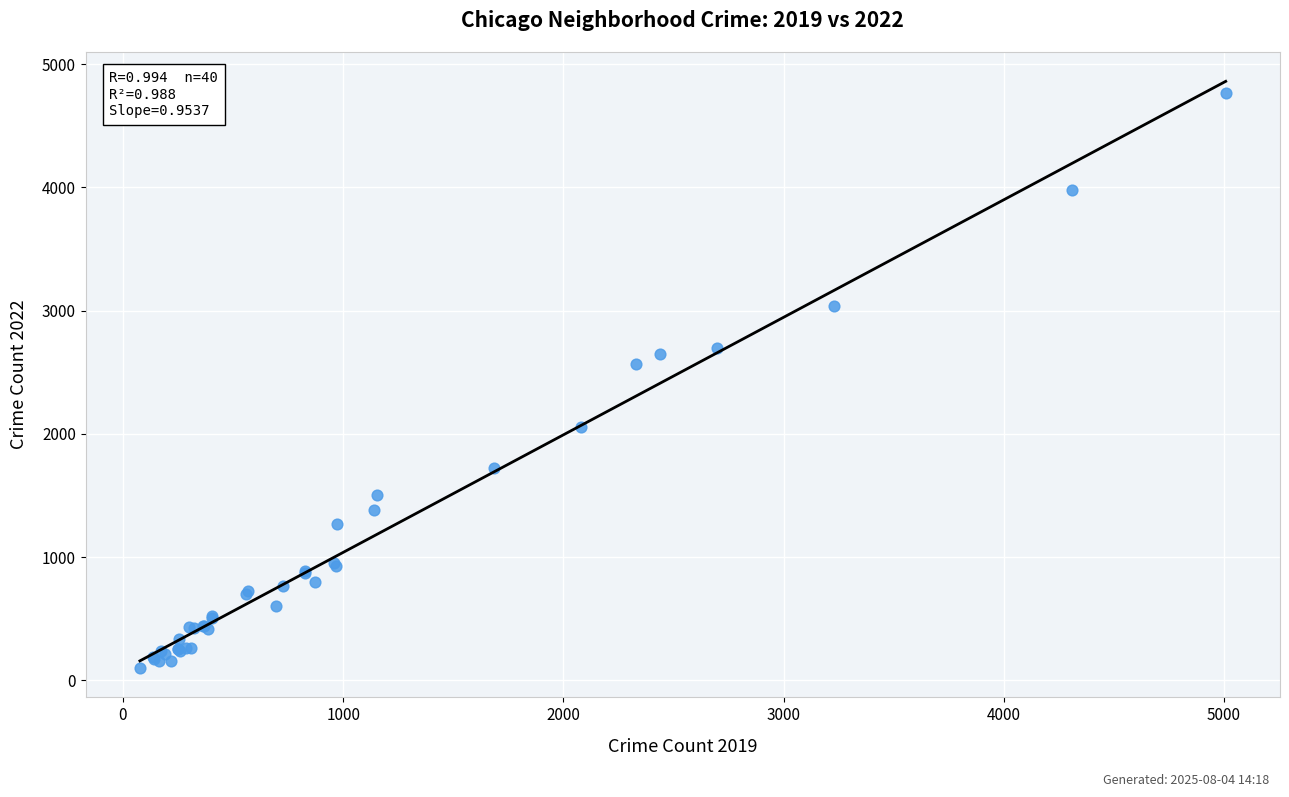

What Y value in the scatter plot is closest to 2431?

2566